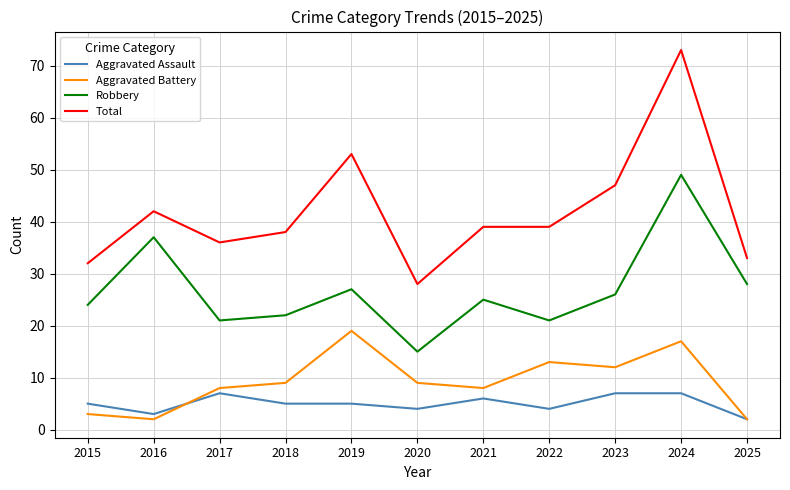

How many lines are shown in the chart?

4